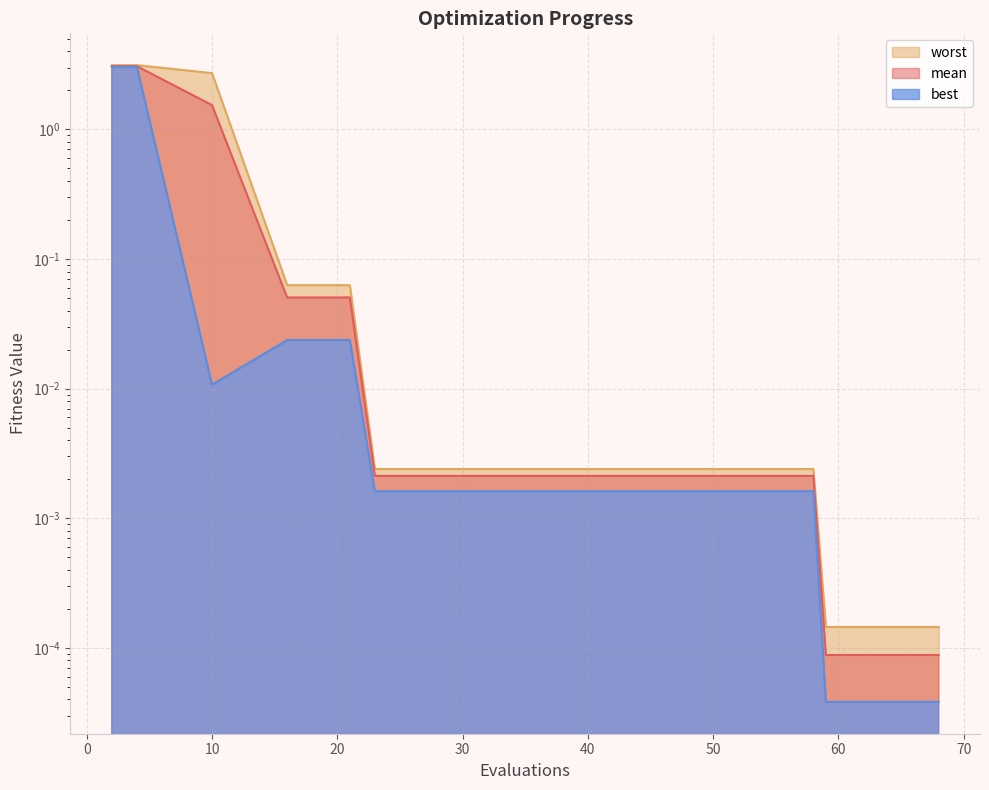

True or false: mean and worst cross at least once.

False